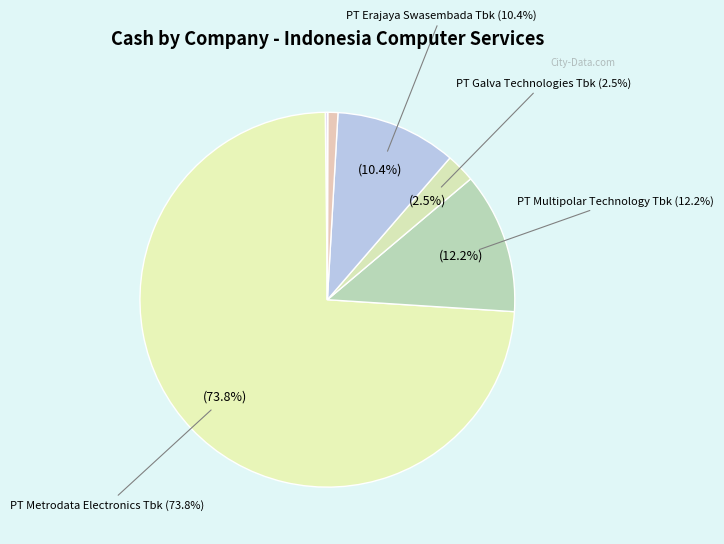

Between PT Erajaya Swasembada Tbk and PT Multipolar Technology Tbk, which is larger?

PT Multipolar Technology Tbk